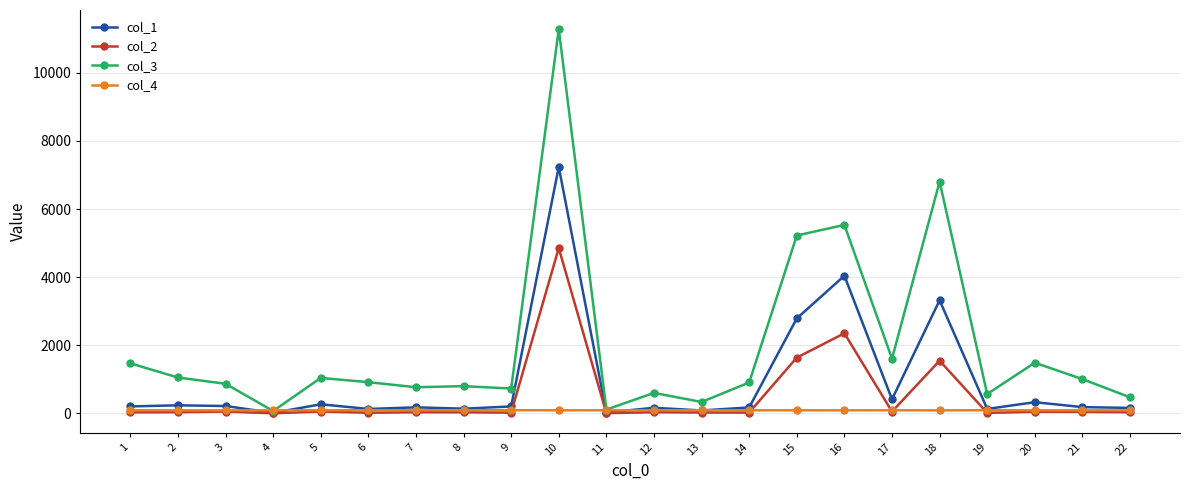

How many values in the col_4 series are below 92?

9